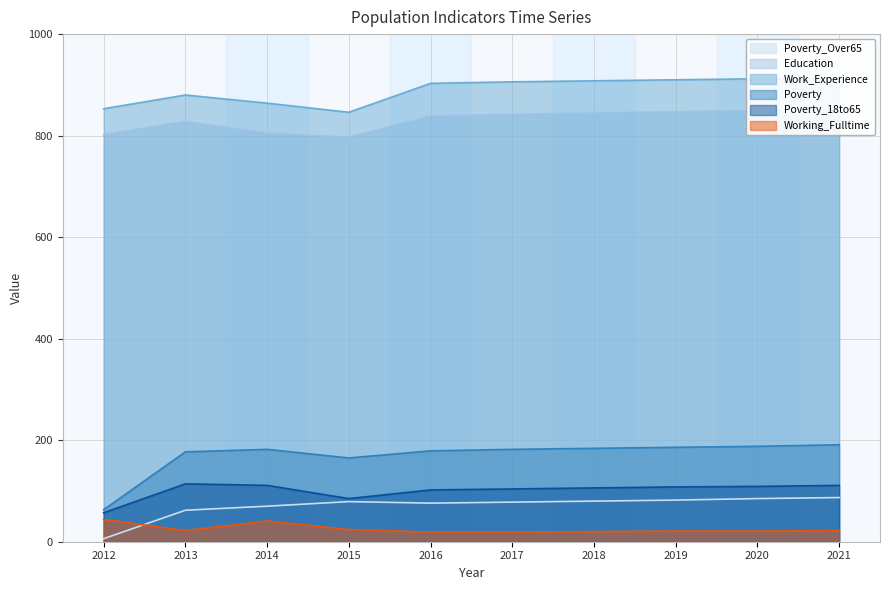

True or false: Work_Experience and Poverty intersect in this chart.

False